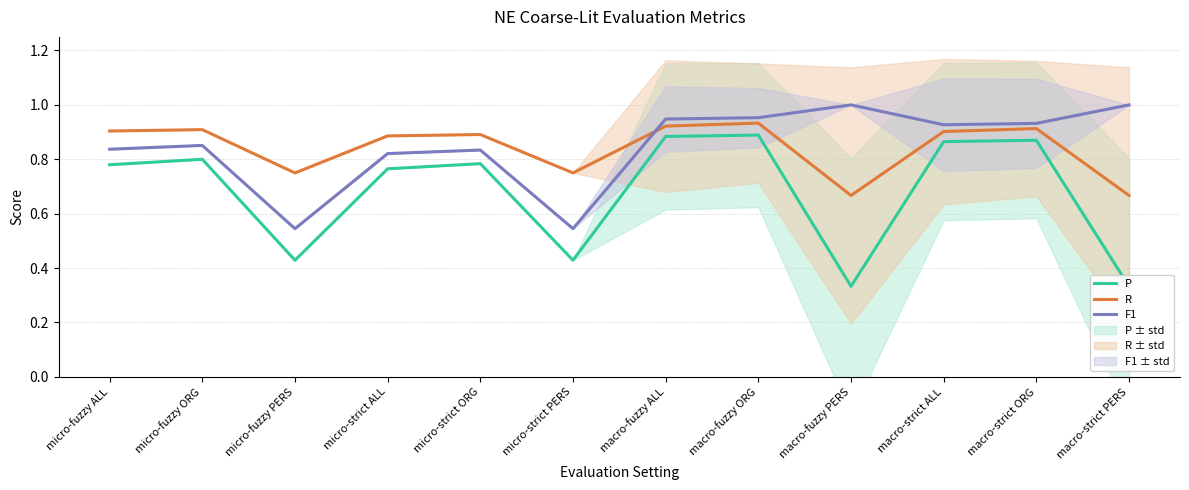

What position from the right is micro-strict ORG?

8